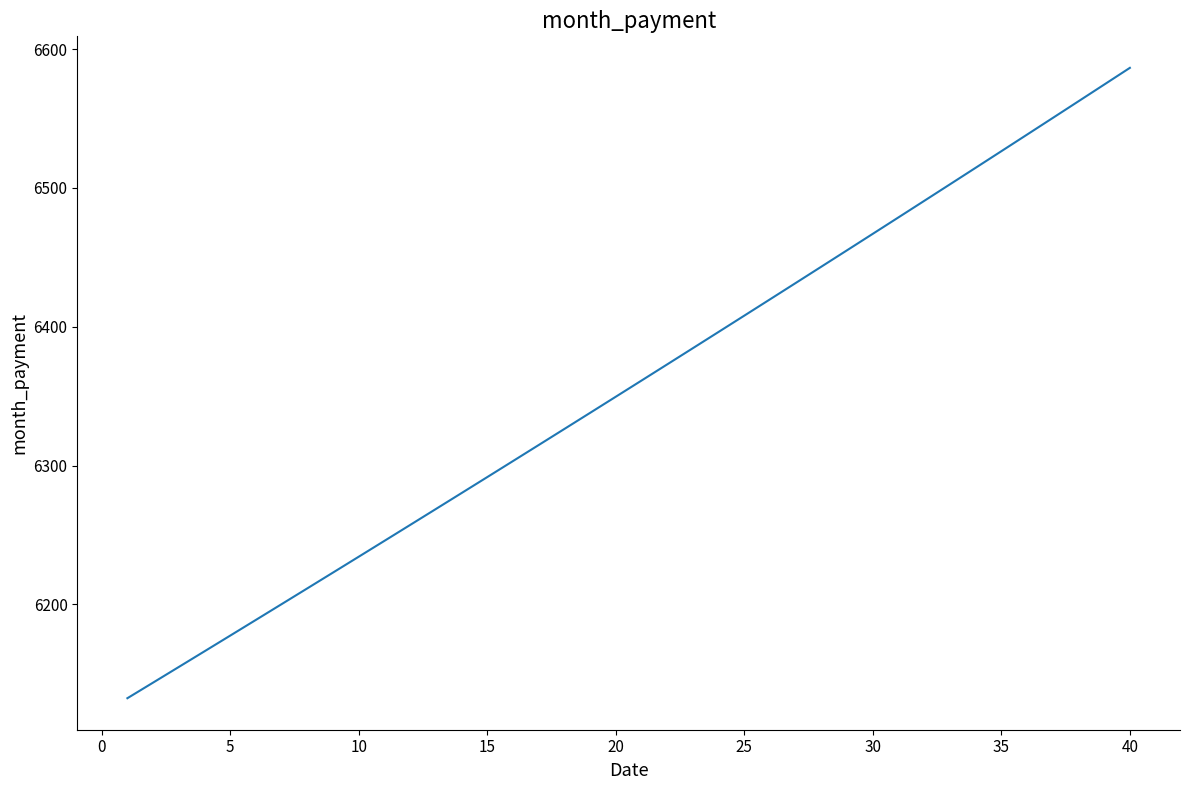

What is the minimum value shown in the chart?

6132.4